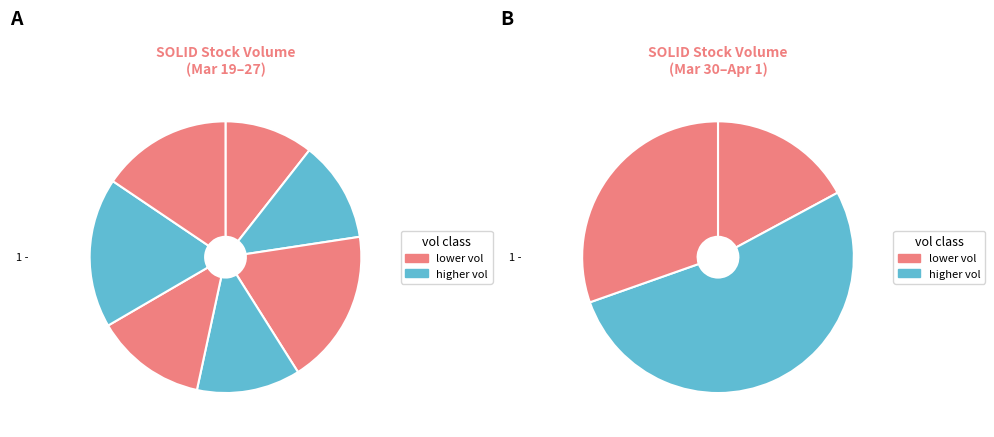

Combined, what portion of the pie is 2020-03-25 and 2020-03-23?

19.4%